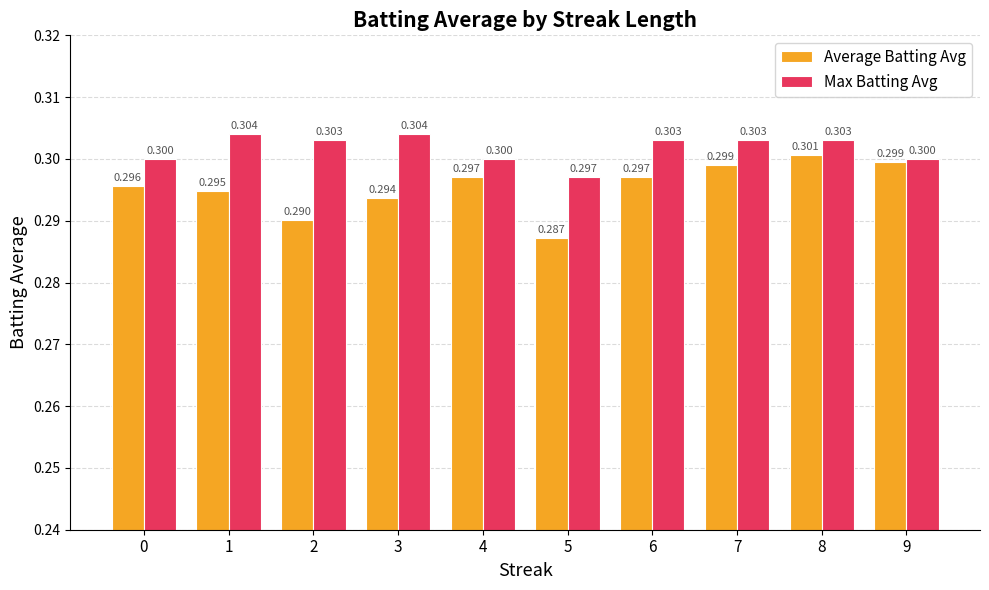

Count the Max Batting Avg values in the range 0 to 1.

10